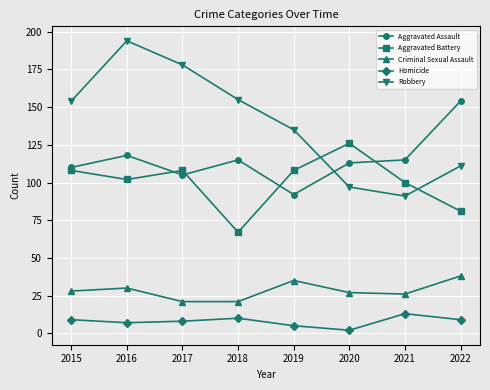

Which series has the largest range (max minus min)?

Robbery